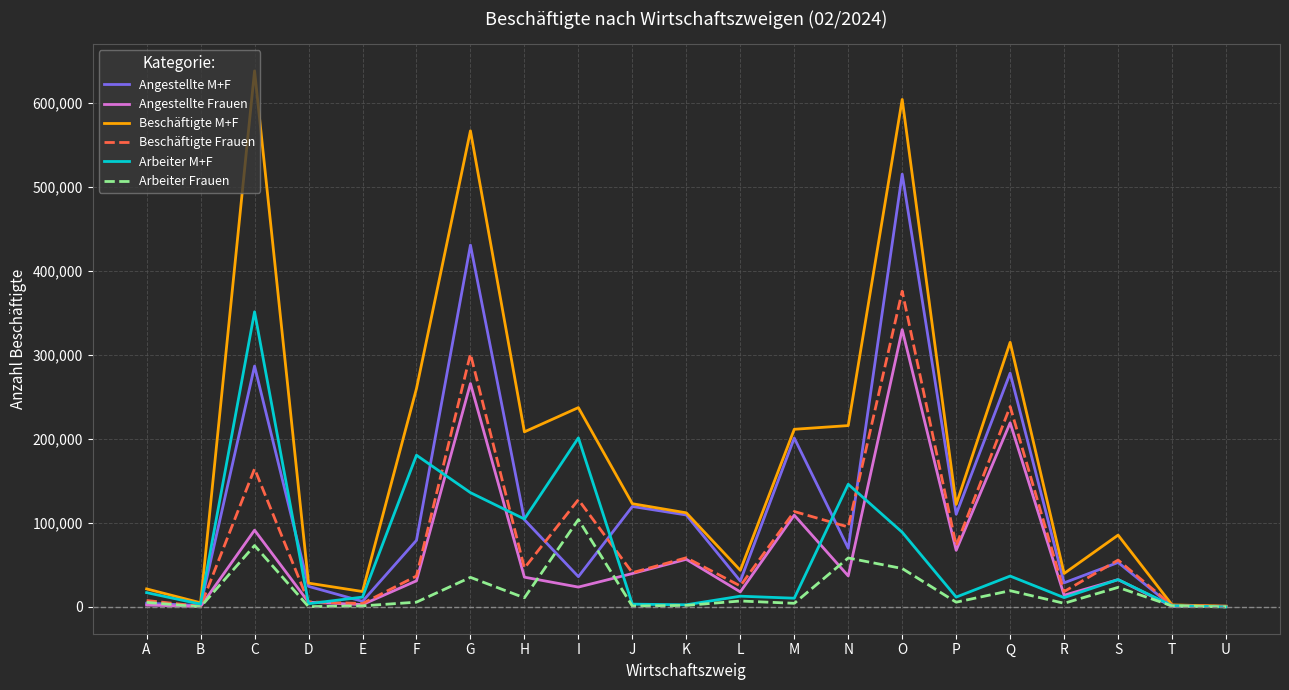

What is the greatest value displayed?

638293